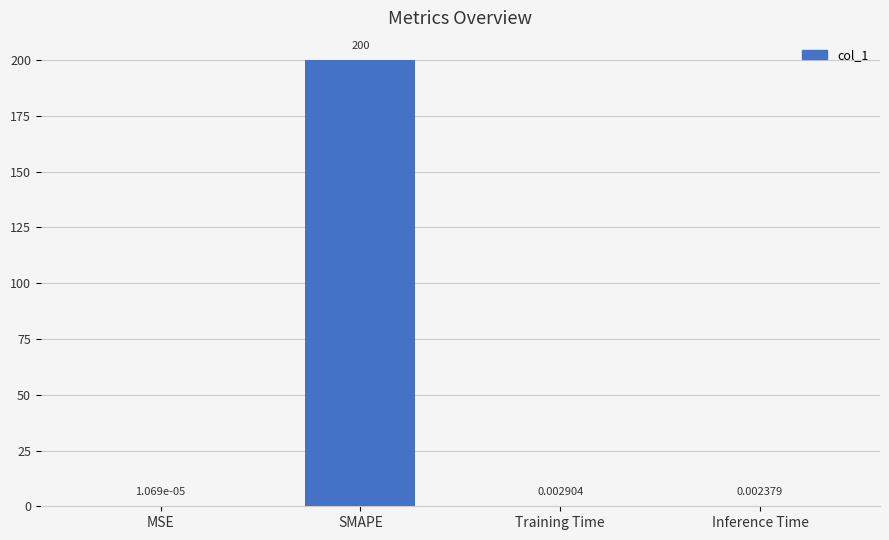

At which label is the value closest to 100?

Training Time